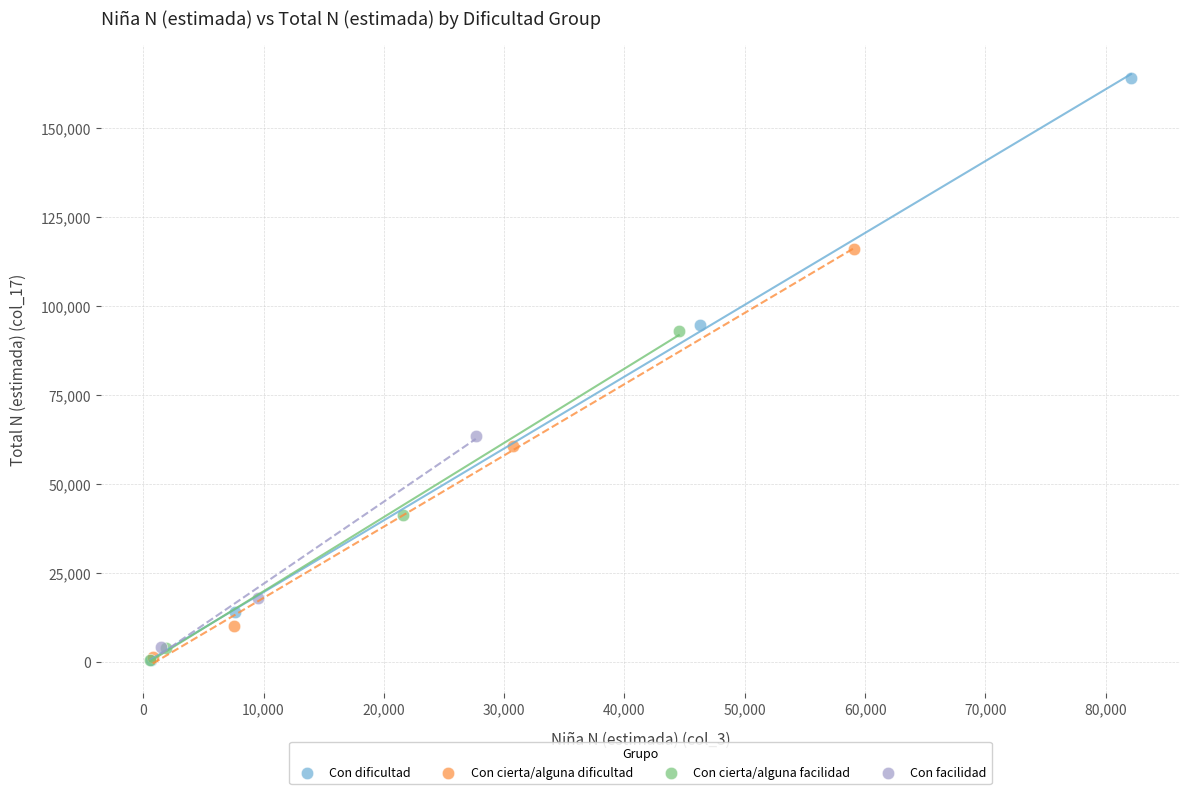

Which series has the widest spread of Y values?

Con dificultad